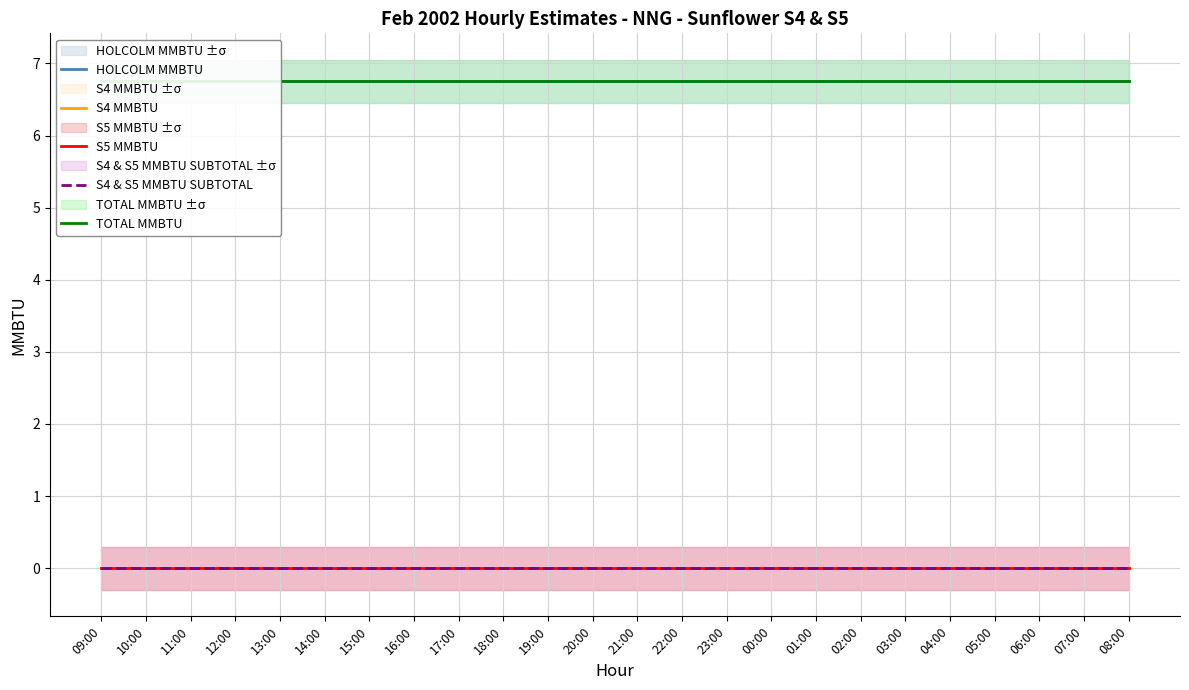

Between 20:00 and 17:00, which is larger?

20:00